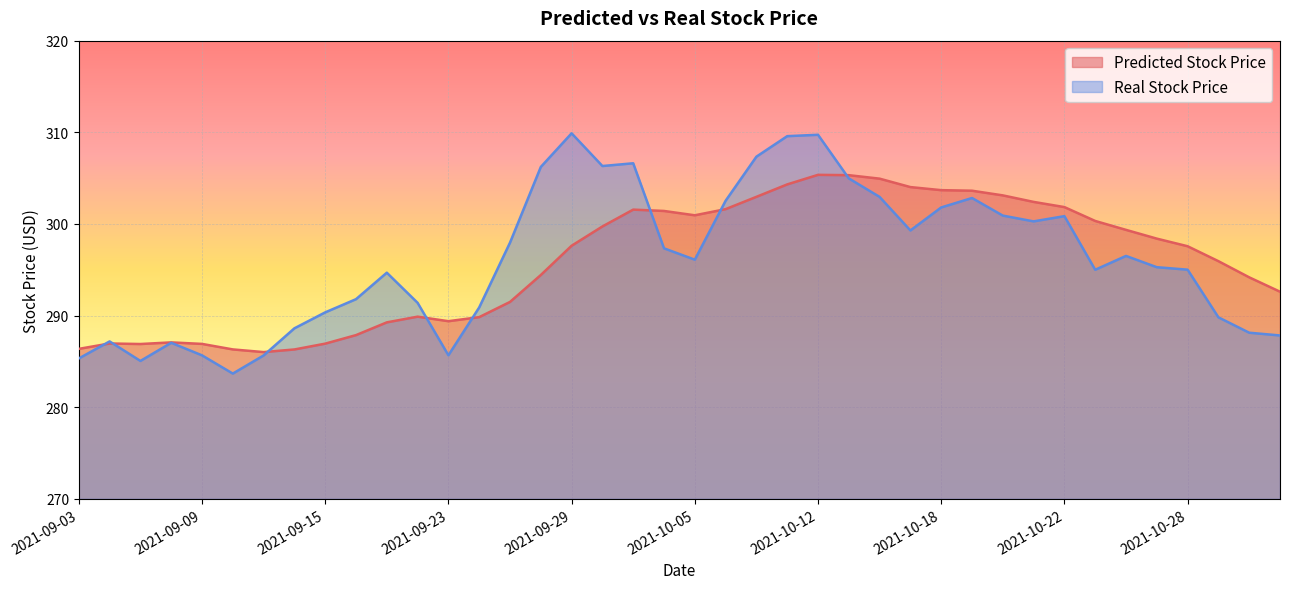

The Predicted Stock Price series shows 304.9 at 2021-10-14. True or false?

True